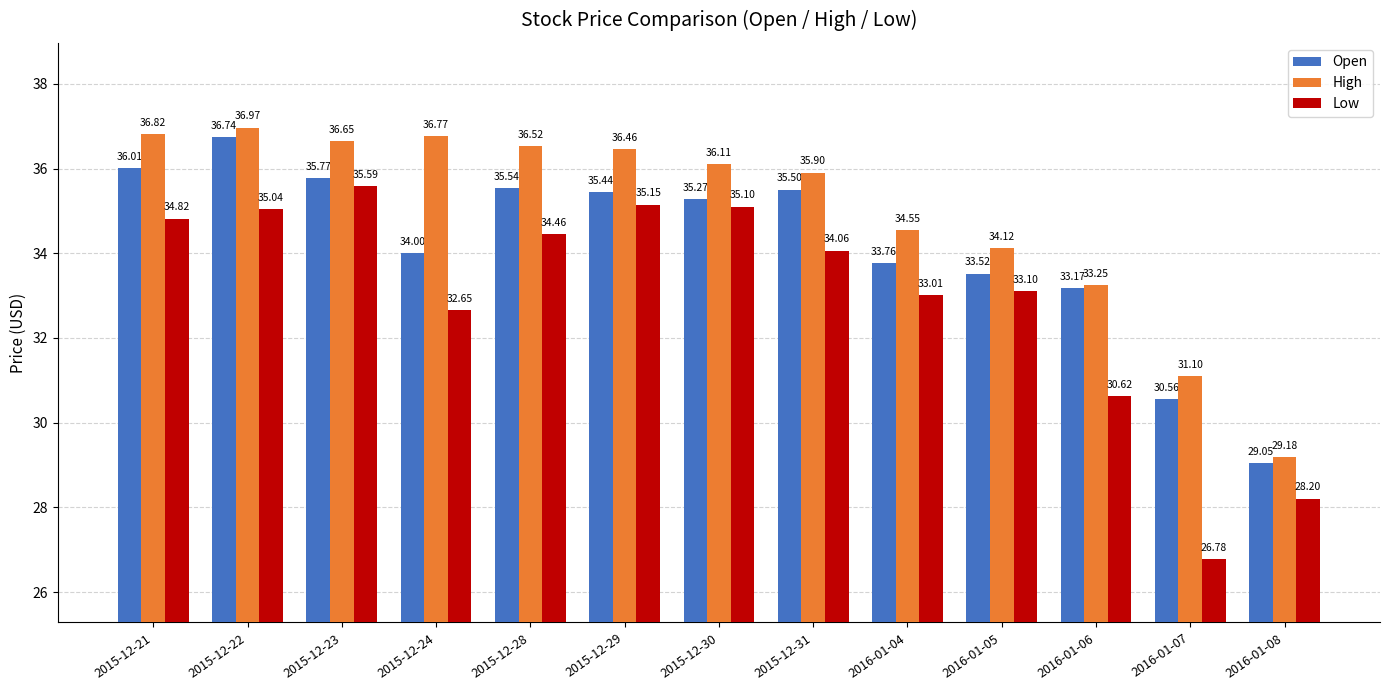

True or false: Low has a value of 24.5 at 2015-12-29.

False